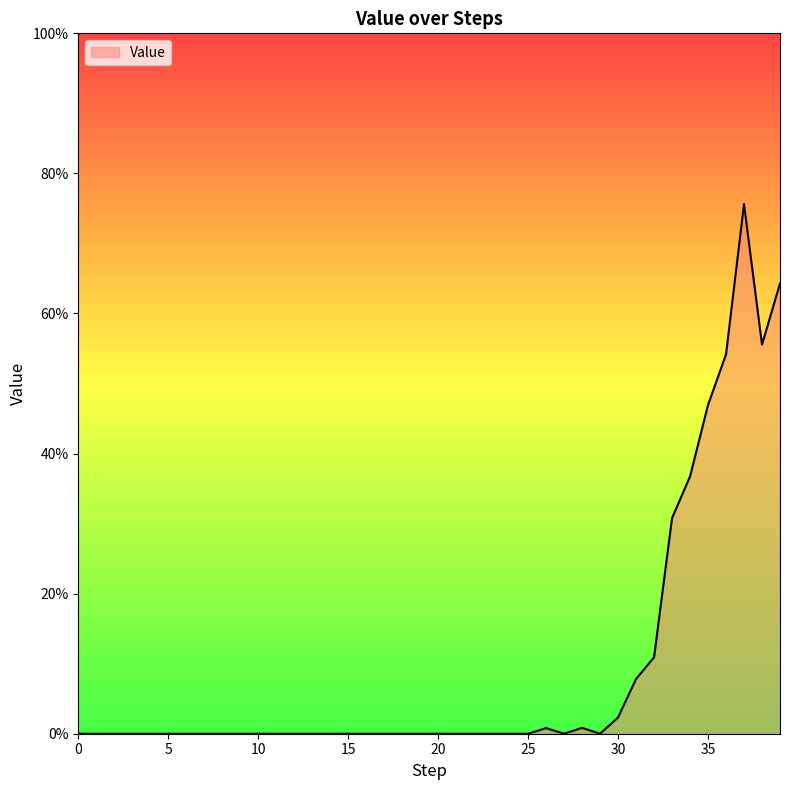

Does the chart display data point markers on the line(s)?

No